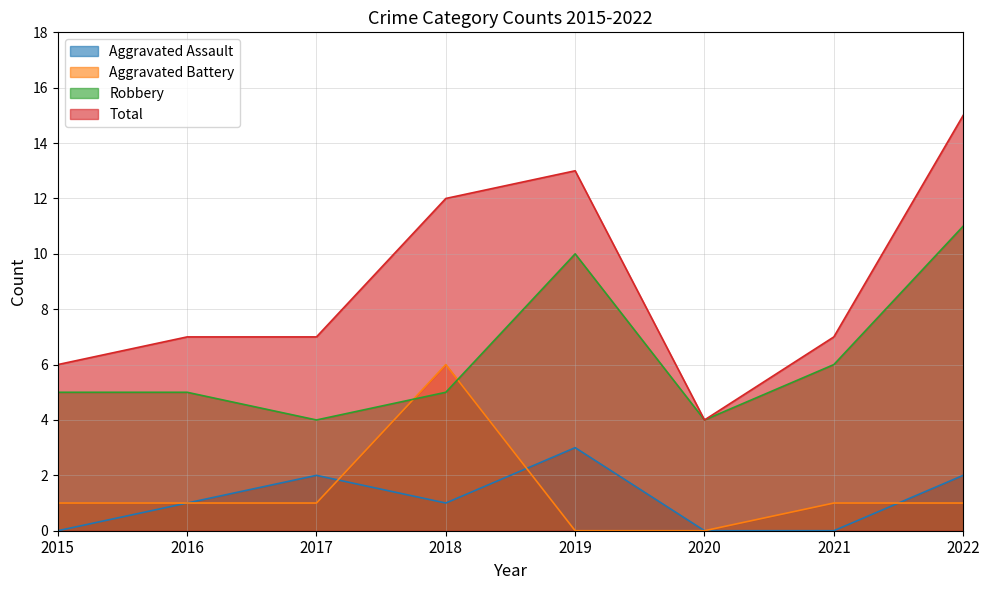

Is it true that Aggravated Assault equals 1 at 2016?

True